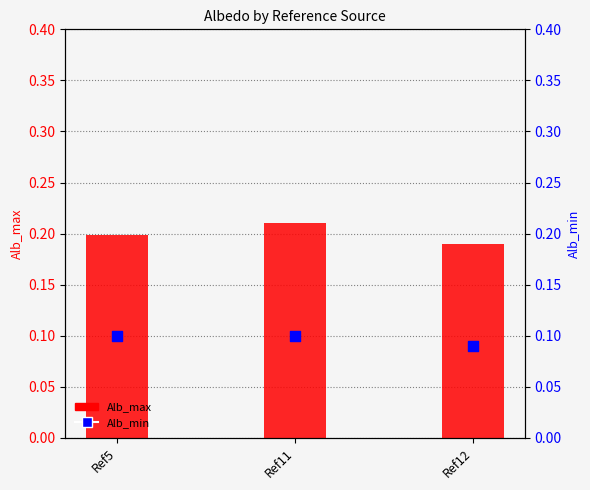

Is the value of Alb_min at Ref12 greater than the value of Alb_max at Ref5?

No